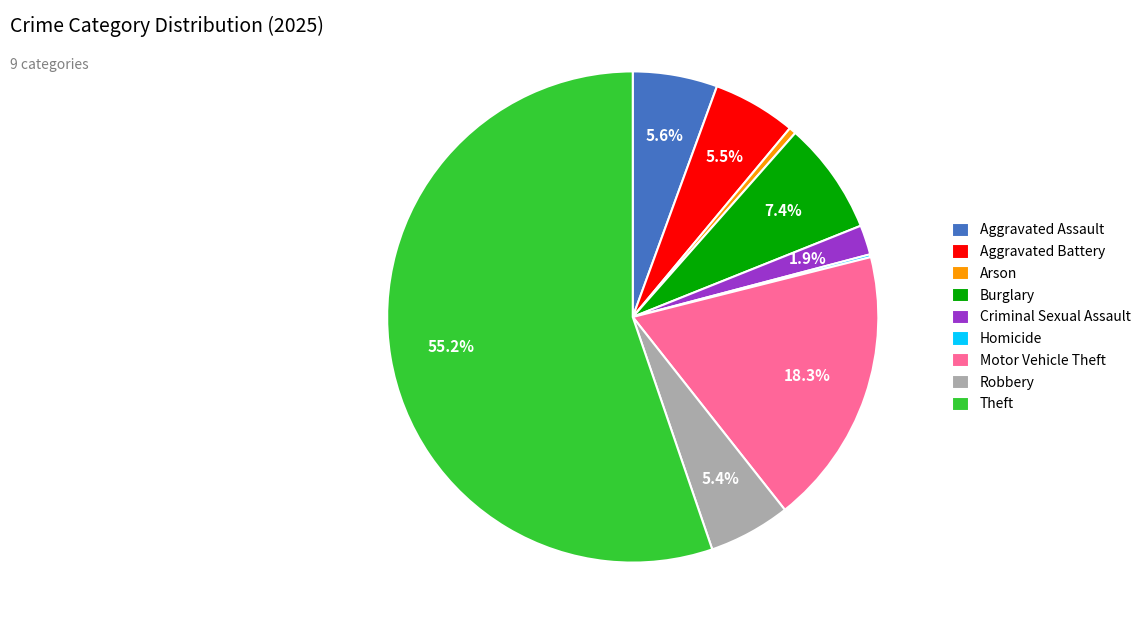

Which slice represents more than half of the pie?

Theft